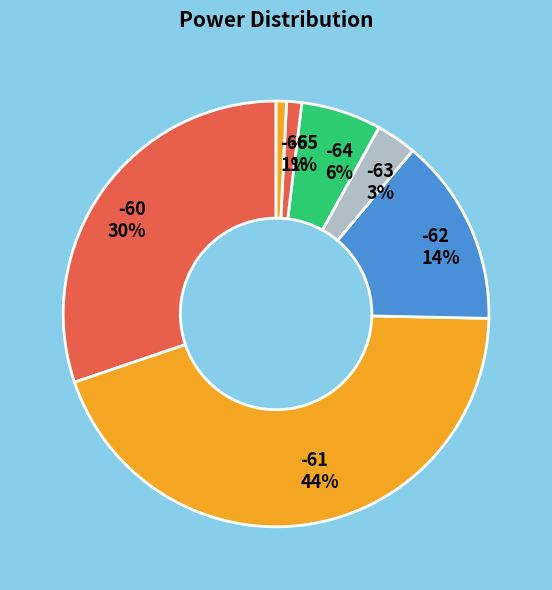

True or false: -61 44% accounts for 33% of the total.

False